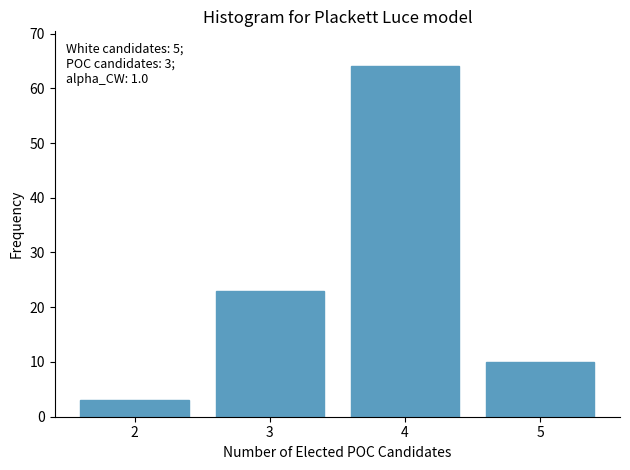

Reading left to right, extract all data points from this chart.

3	23	64	10